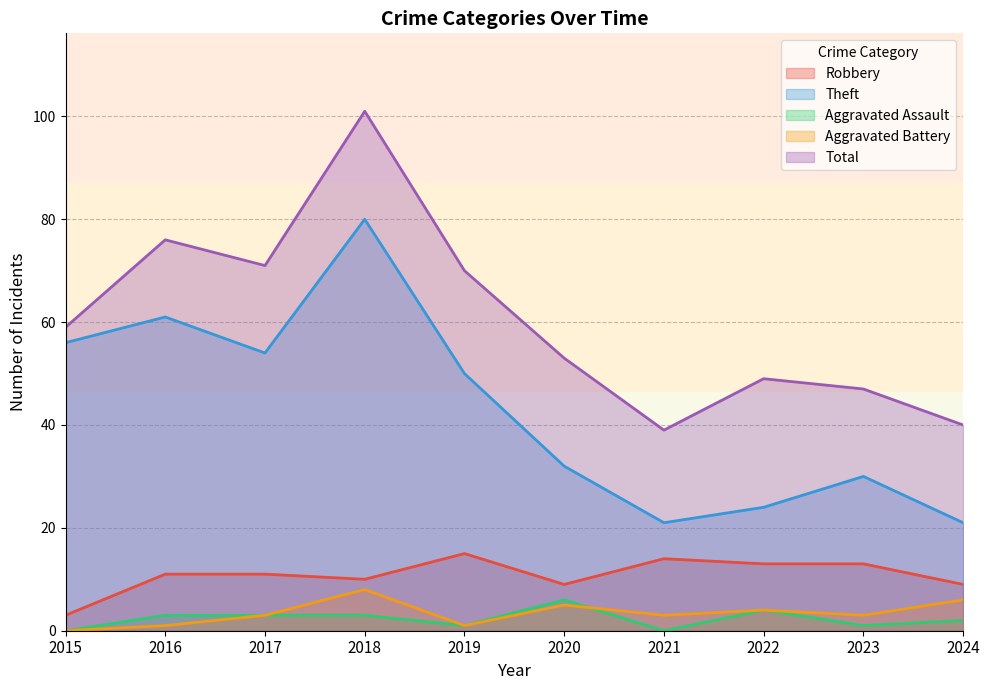

Which category has the lowest value in the Theft series?

2021